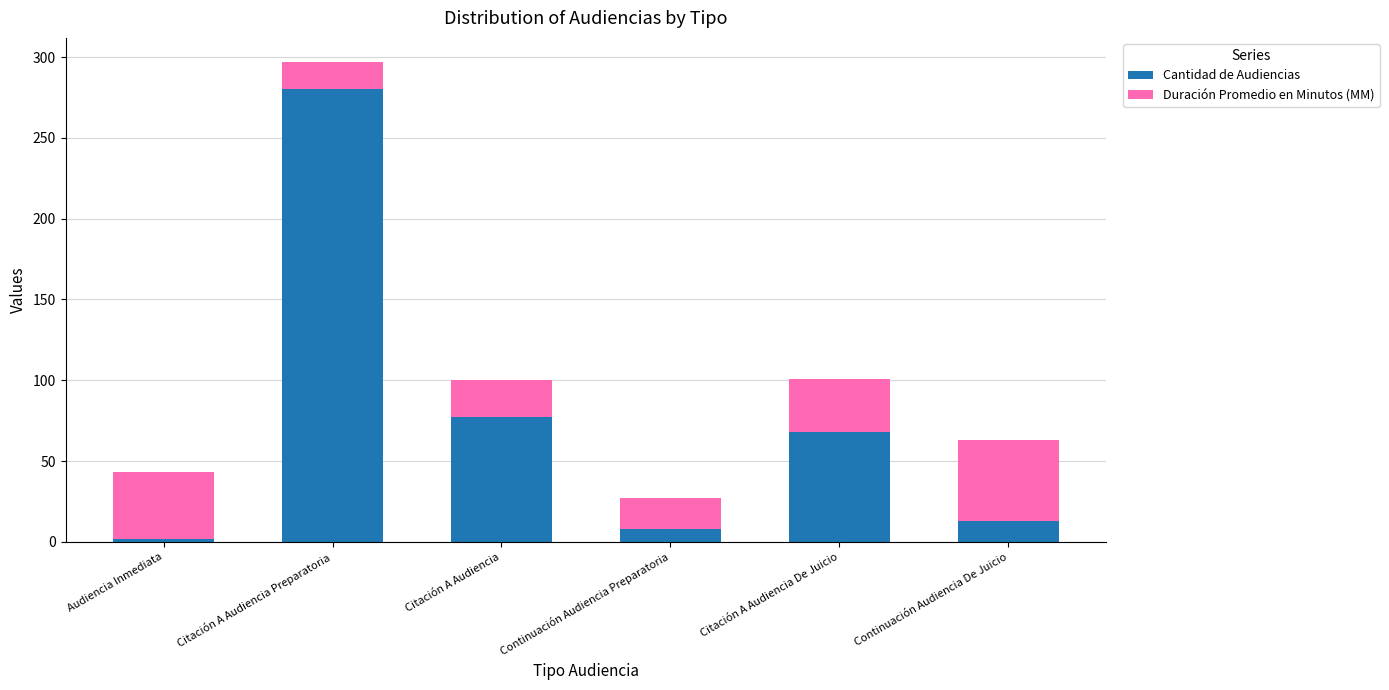

Reading right to left, list the values for the Cantidad de Audiencias series.

13	68	8	77	280	2